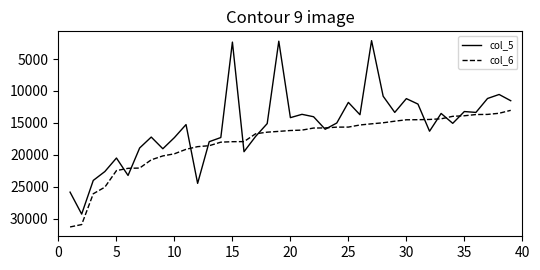

What is the maximum value shown in the chart?

31289.7